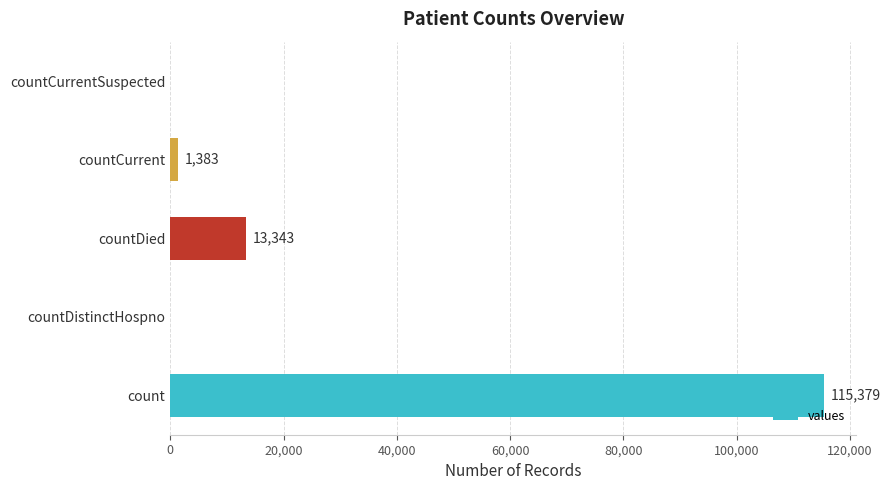

Reading top to bottom, transcribe all the data shown in this chart.

countCurrentSuspected=0	countCurrent=1383	countDied=13343	countDistinctHospno=0	count=115379